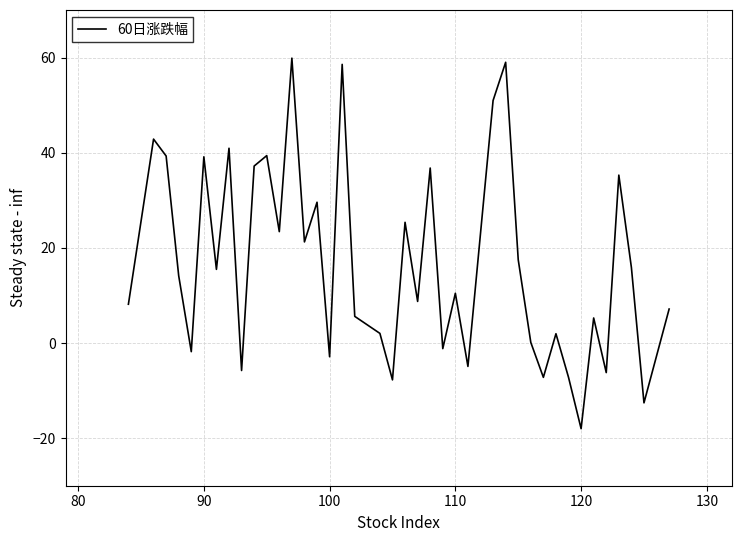

What is the greatest value displayed?

59.9